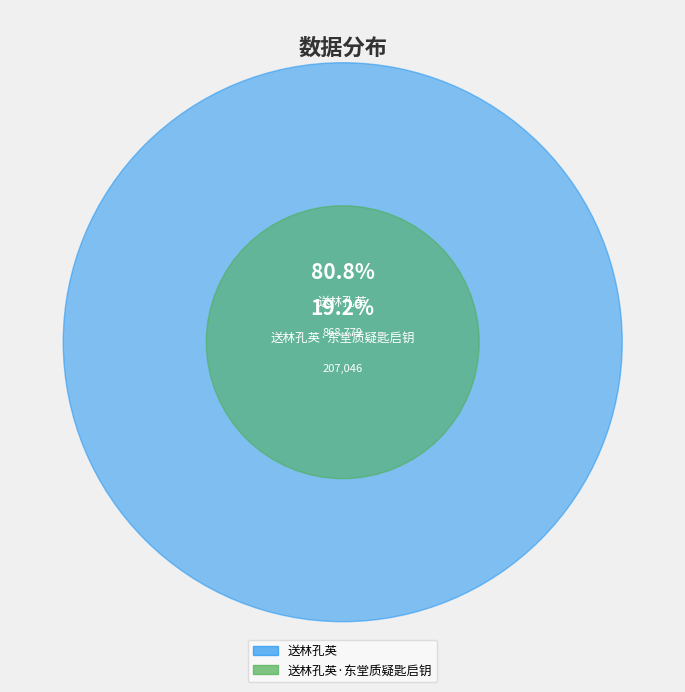

What is the largest slice in the pie chart?

送林孔英